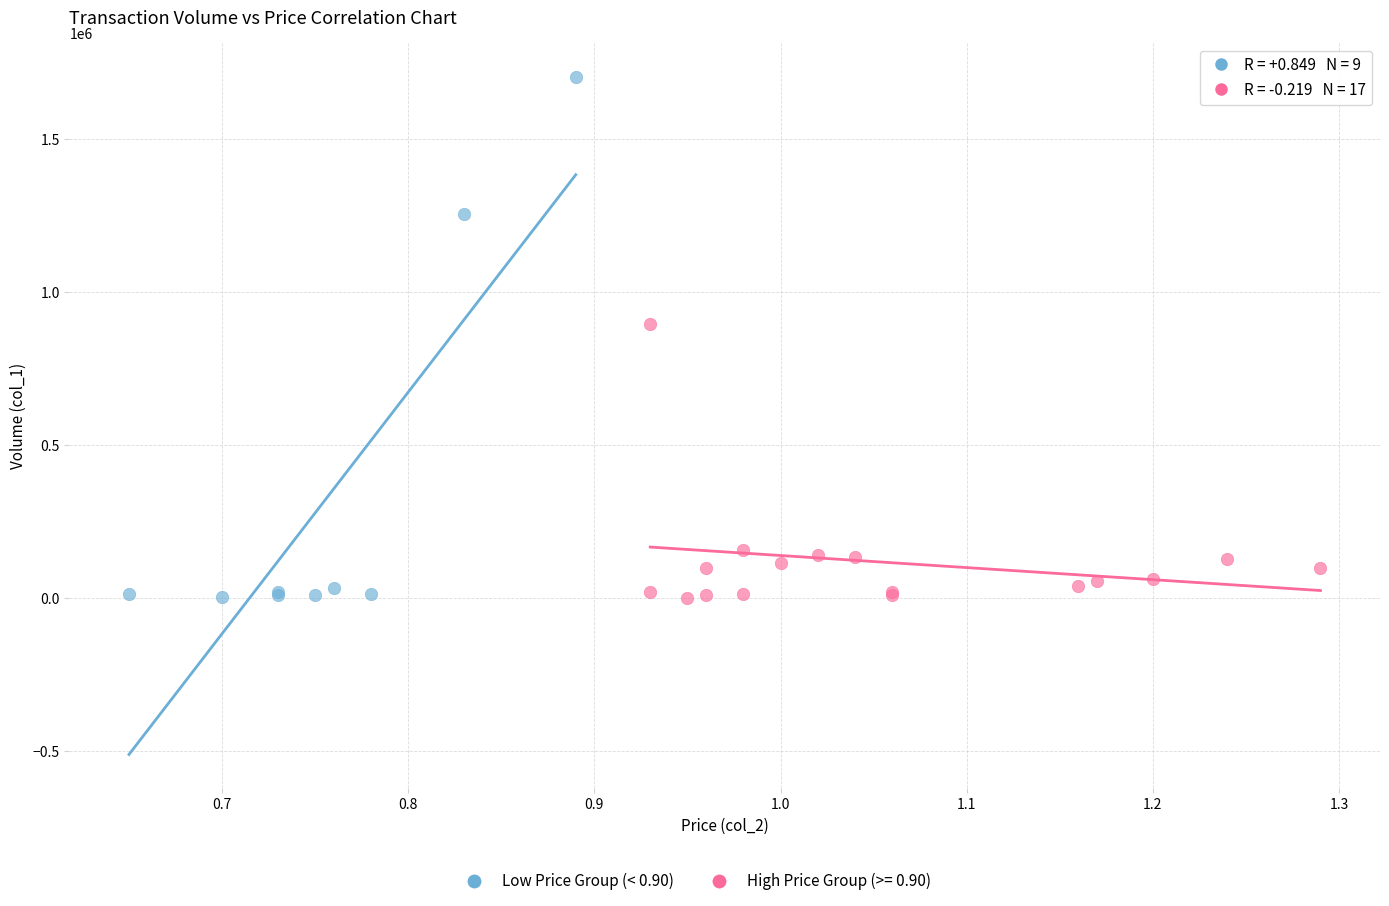

Which series contains the highest Y value?

Low Price Group (< 0.90)